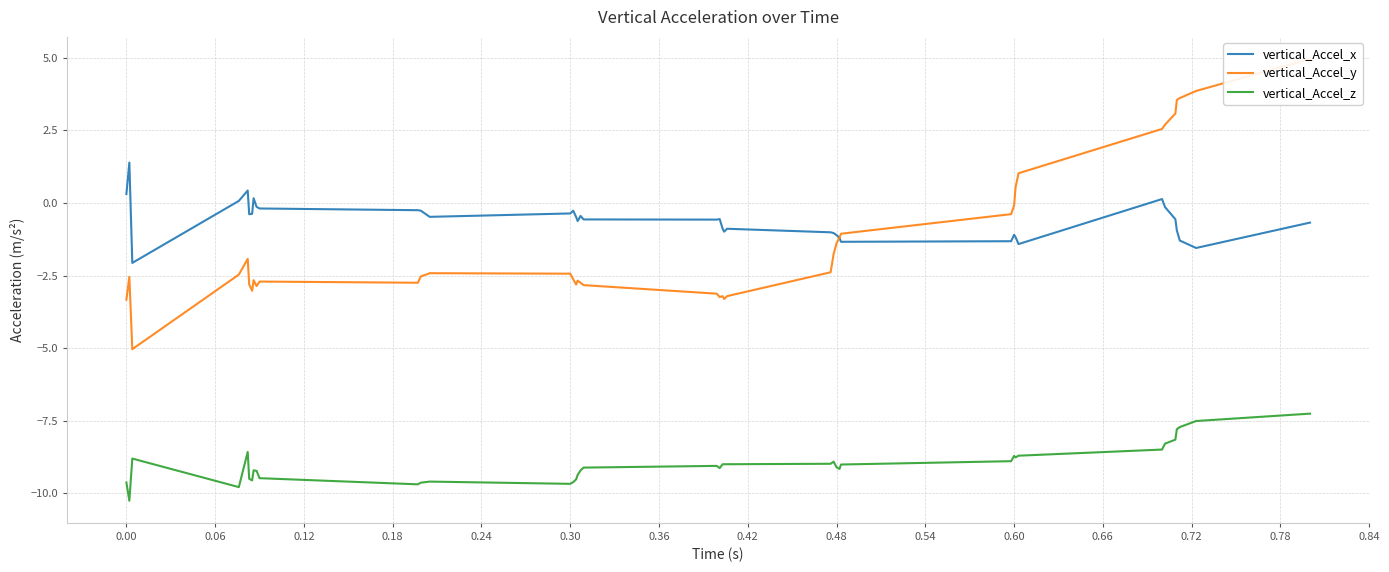

At how many categories does at least one series exceed -7?

40